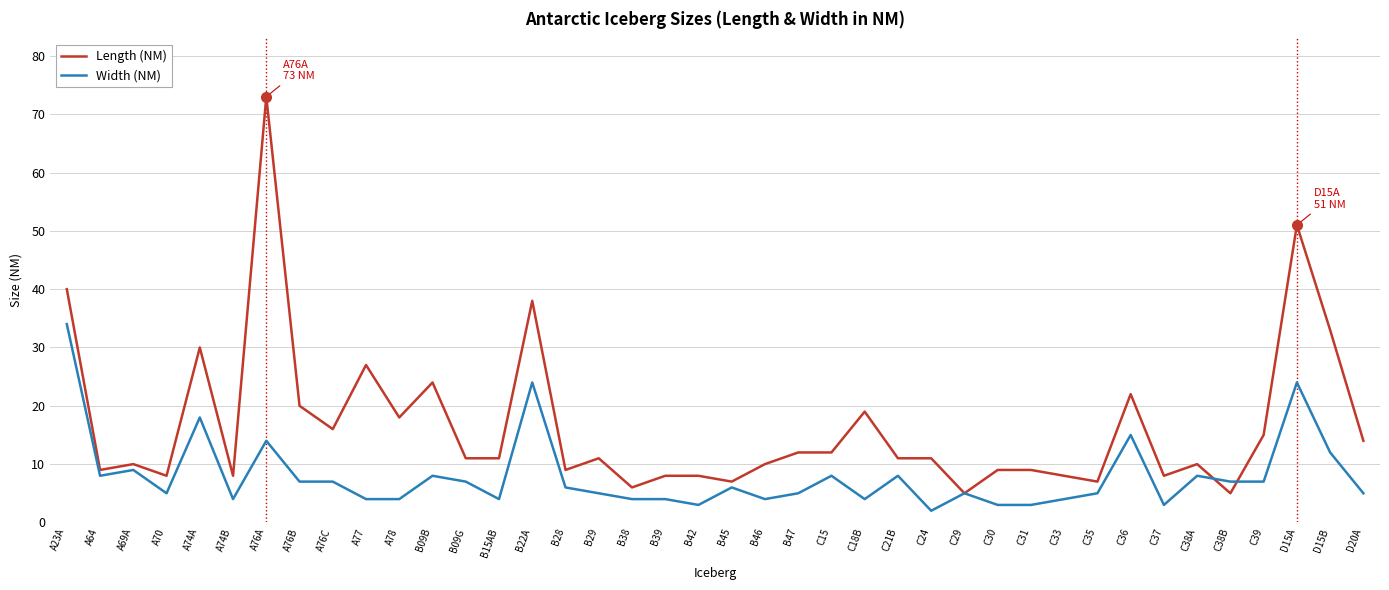

What is the spread (max minus min) of values at C36?

7